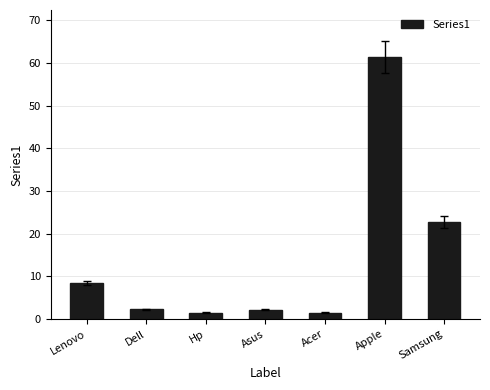

What is the change in value from Asus to Samsung?

+20.6